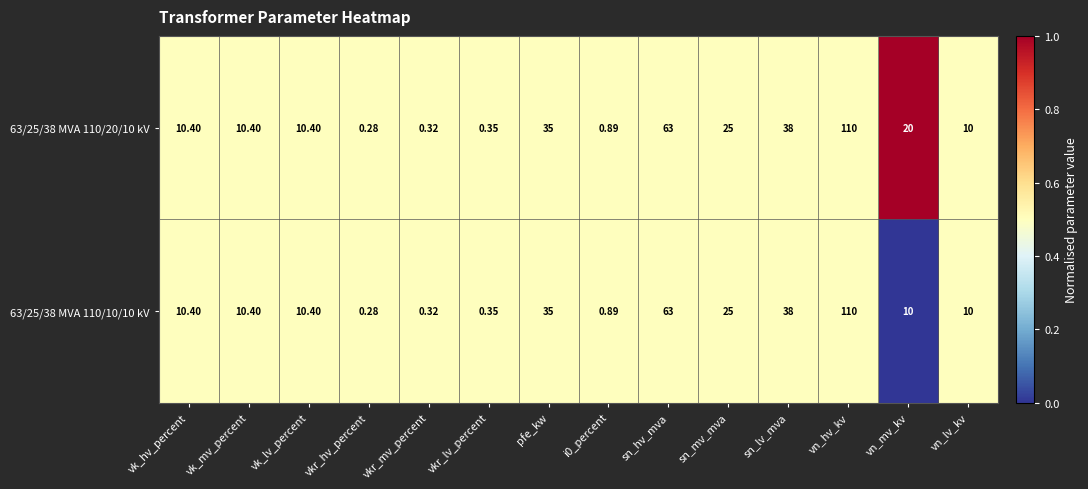

At which category is the sum across all series the highest?

vn_hv_kv